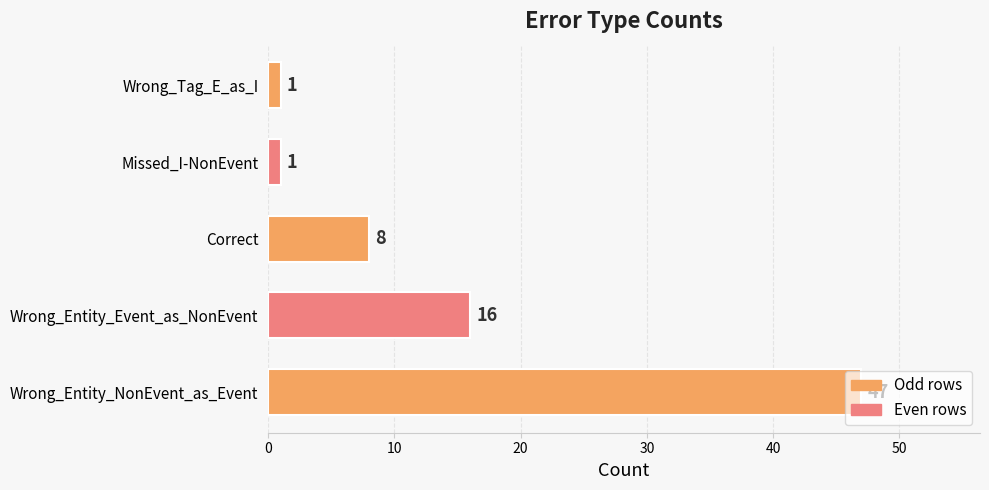

What is the sum of the values at Wrong_Tag_E_as_I and Wrong_Entity_Event_as_NonEvent?

17